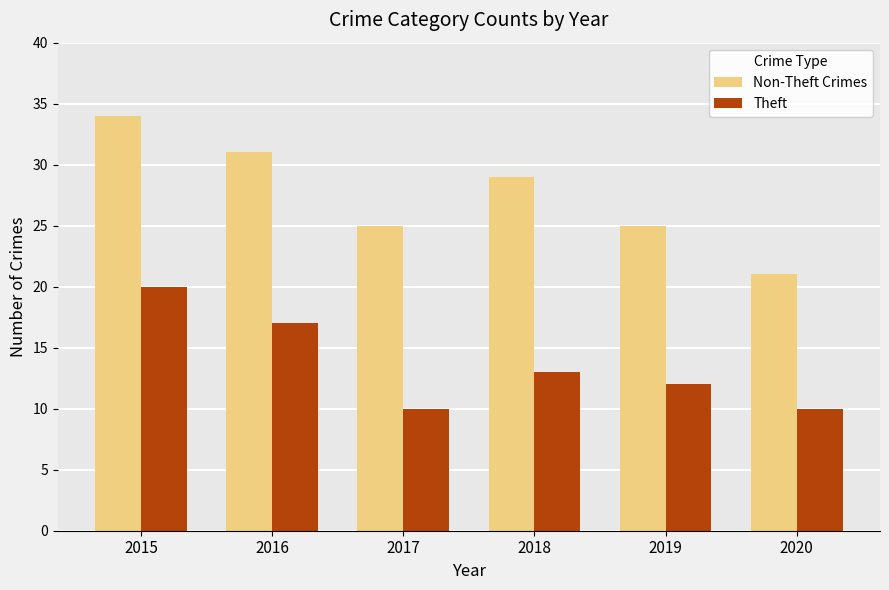

What is the value of the Non-Theft Crimes bar at the 2nd from the left?

31